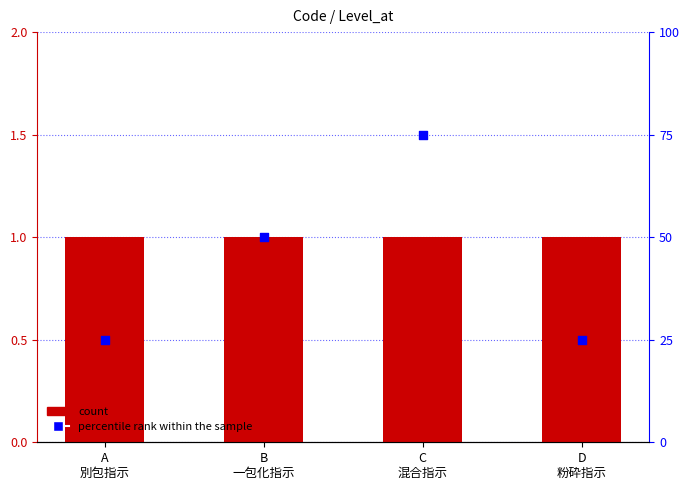

At how many categories does at least one series exceed 74?

1